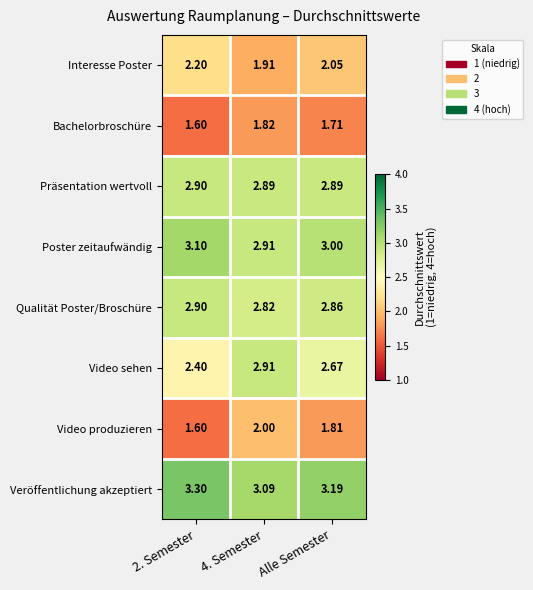

Is the value of Bachelorbroschüre at Alle Semester greater than the value of Veröffentlichung akzeptiert at Alle Semester?

No